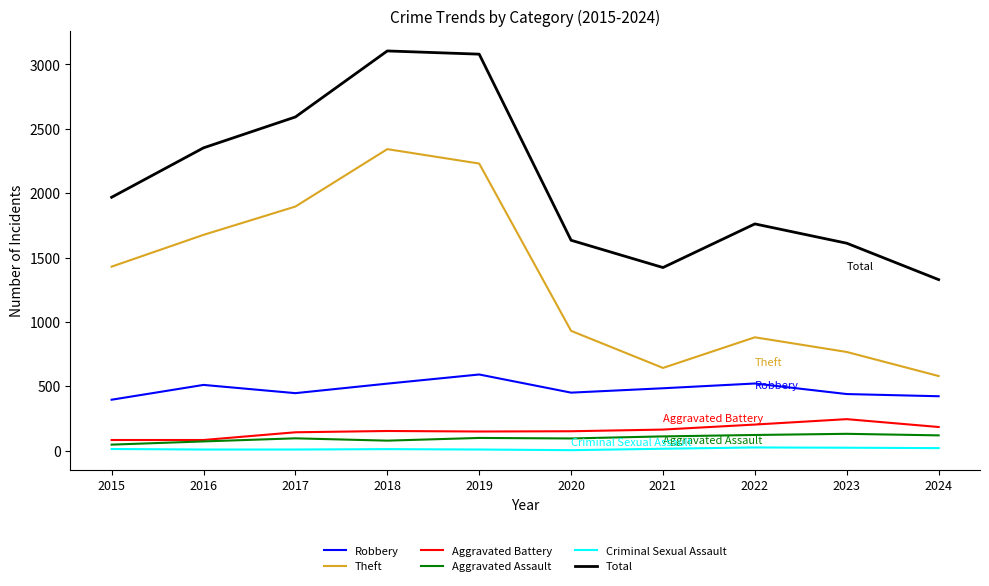

What is the approximate value of Aggravated Battery at 2023, to the nearest 50?

250